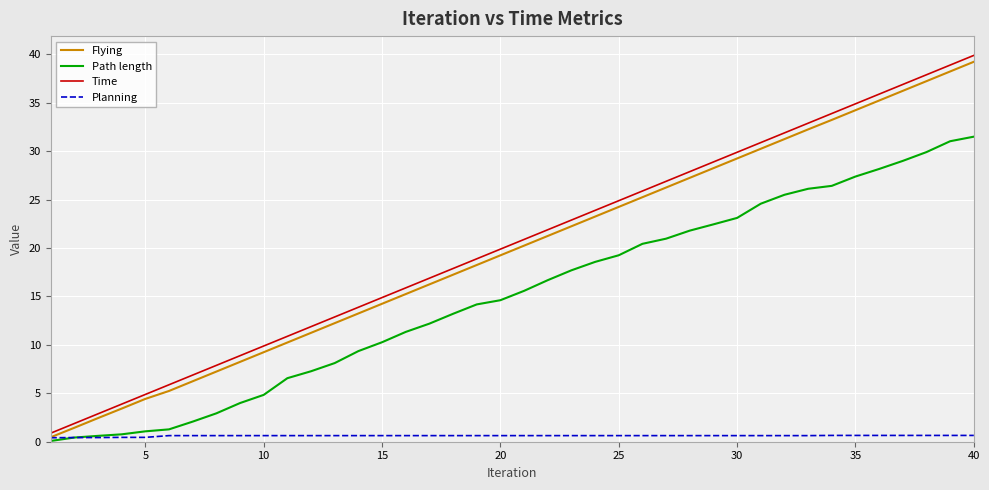

What is the maximum value for Time?

39.9